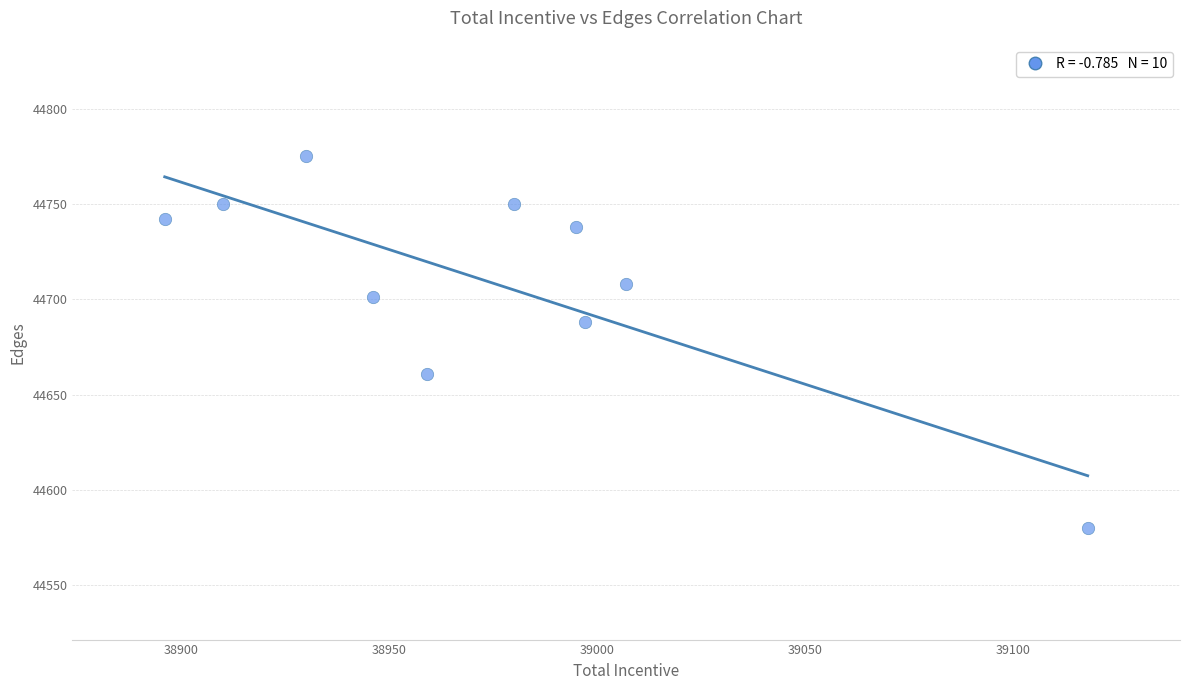

What is the range of Y values (max minus min)?

195